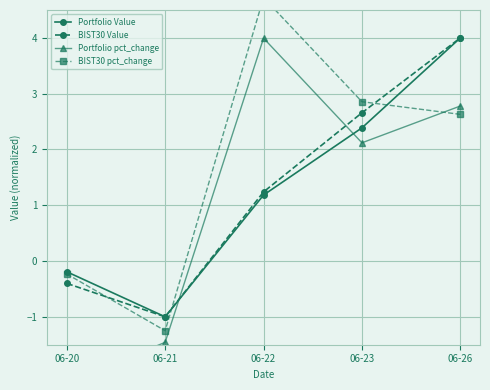

True or false: Portfolio Value has a value of 1.2 at 06-22.

True